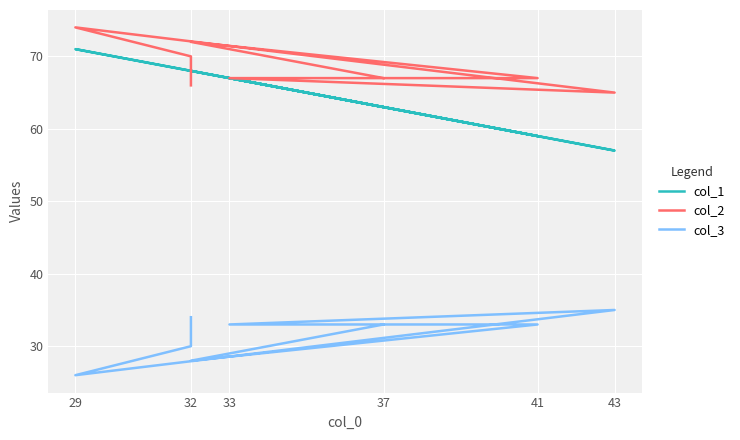

What is the average value of the col_1 series?

65